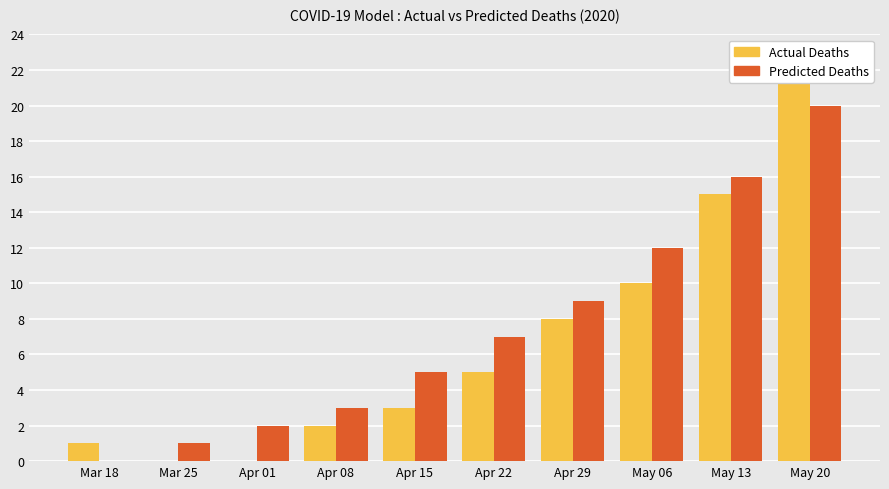

List the labels in order of Actual Deaths value, largest first.

May 20, May 13, May 06, Apr 29, Apr 22, Apr 15, Apr 08, Mar 18, Mar 25, Apr 01